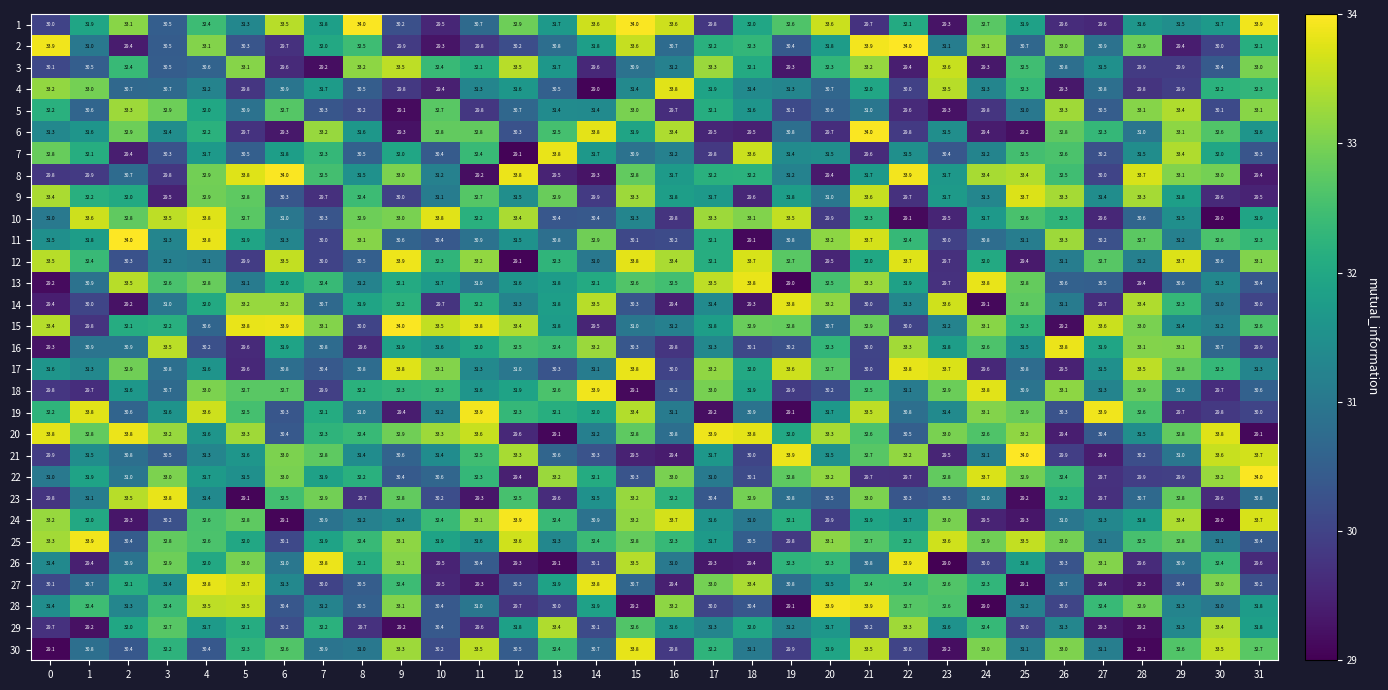

What is the spread (max minus min) of values at 3?

4.3